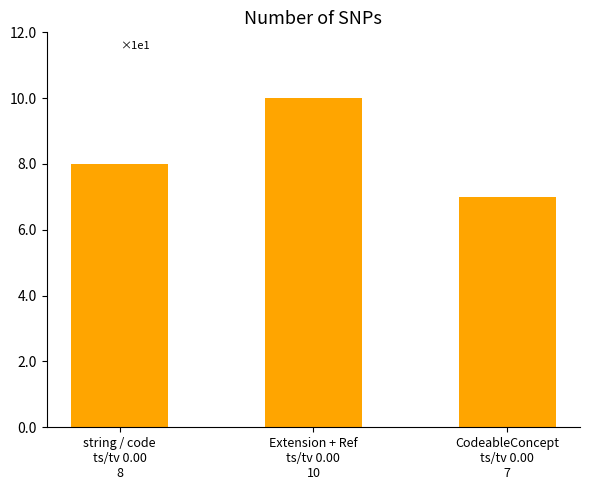

Is it true that the value at Extension + Ref
ts/tv 0.00
10 is 10?

True